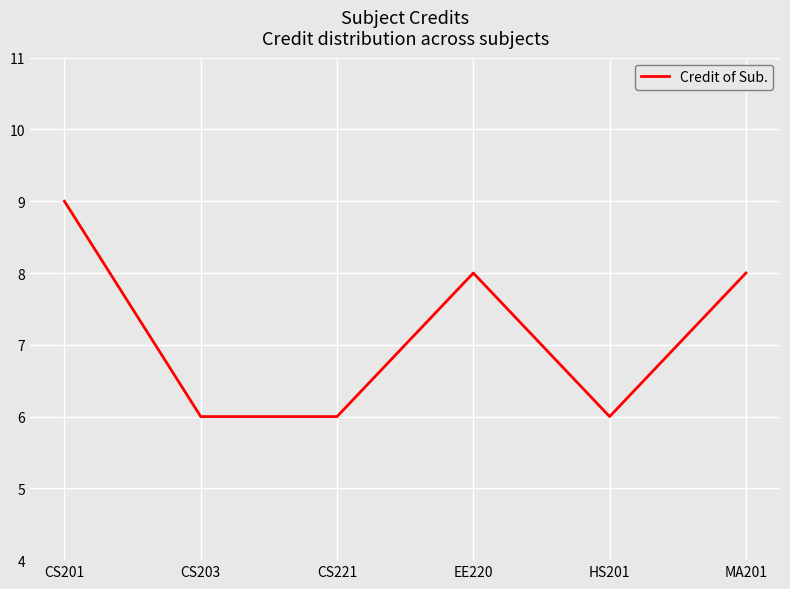

What is the sum of all values?

43